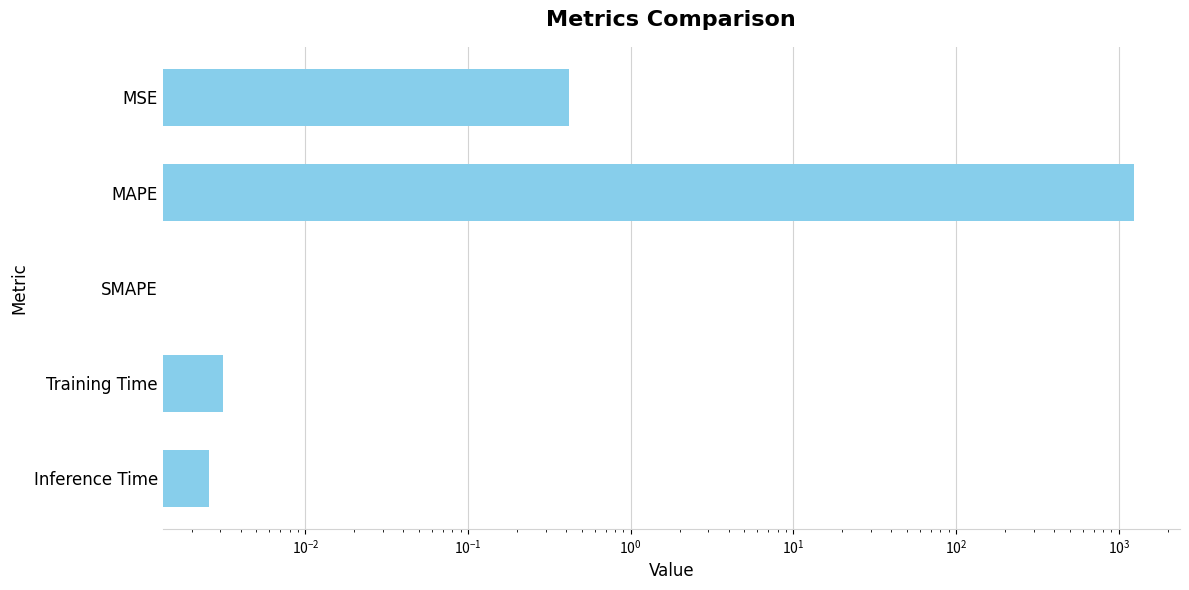

Reading left to right, what are all the values shown in this chart?

0.4	1236.1	0.0	0.0	0.0